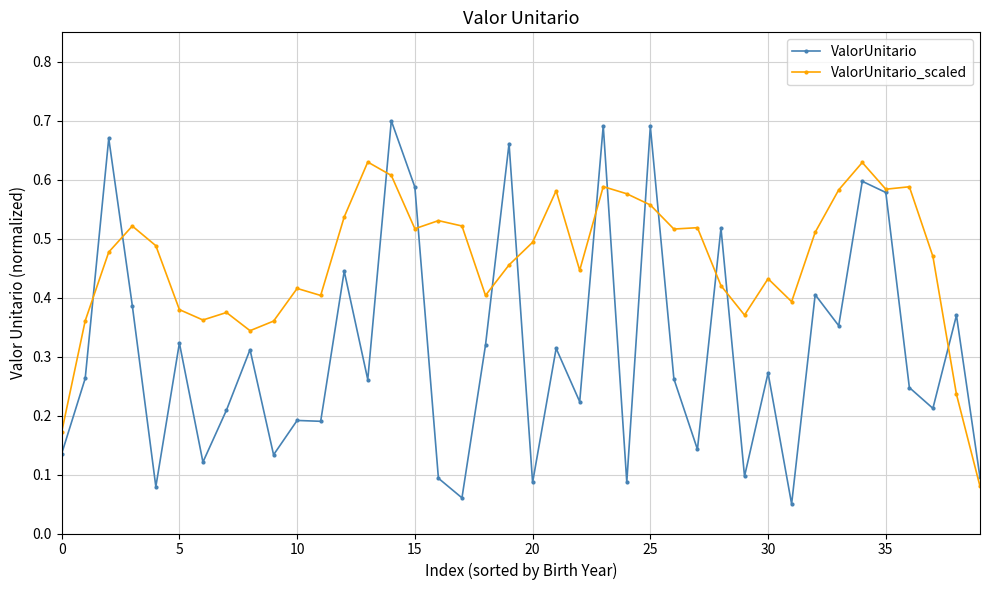

At how many categories does at least one series exceed 0?

40